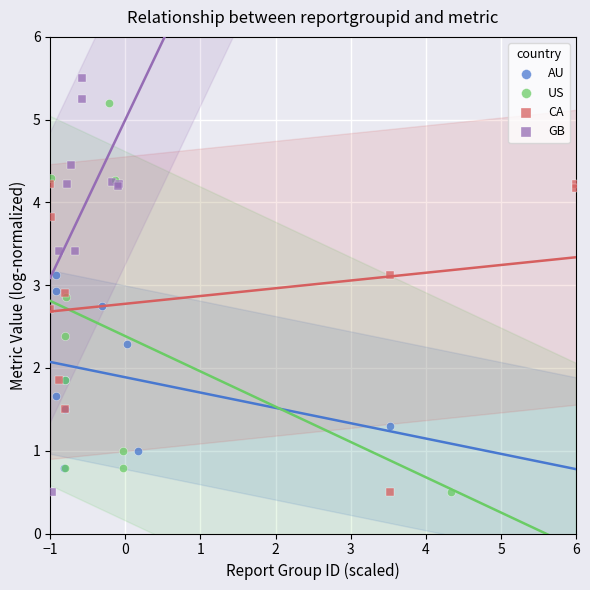

Which series reaches the maximum Y coordinate?

GB